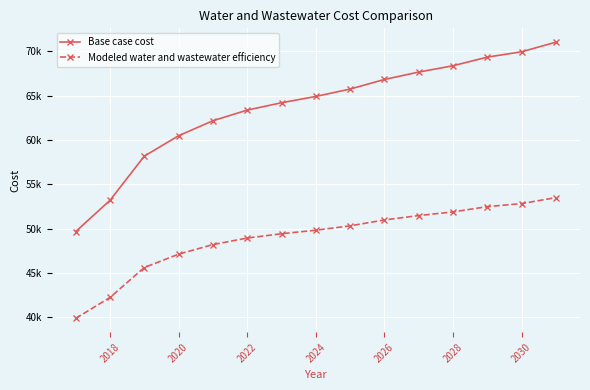

What are all the series names shown in the legend?

Base case cost, Modeled water and wastewater efficiency